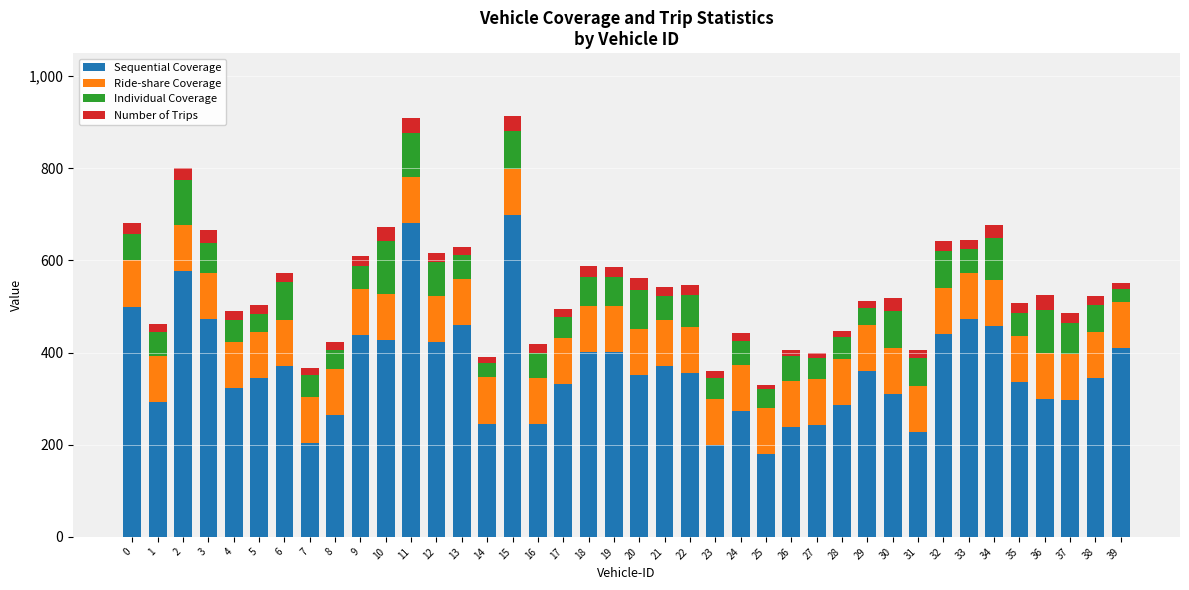

How many categories are shown in the chart?

40